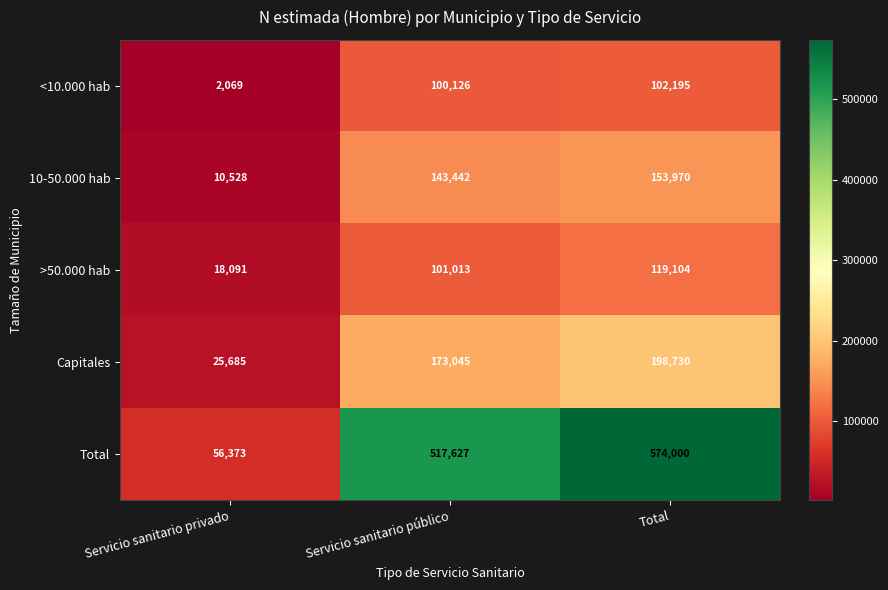

Reading left to right, transcribe all the data shown in this chart.

<10.000 hab: 2069	100126	102195
10-50.000 hab: 10528	143442	153970
>50.000 hab: 18091	101013	119104
Capitales: 25685	173045	198730
Total: 56373	517627	574000